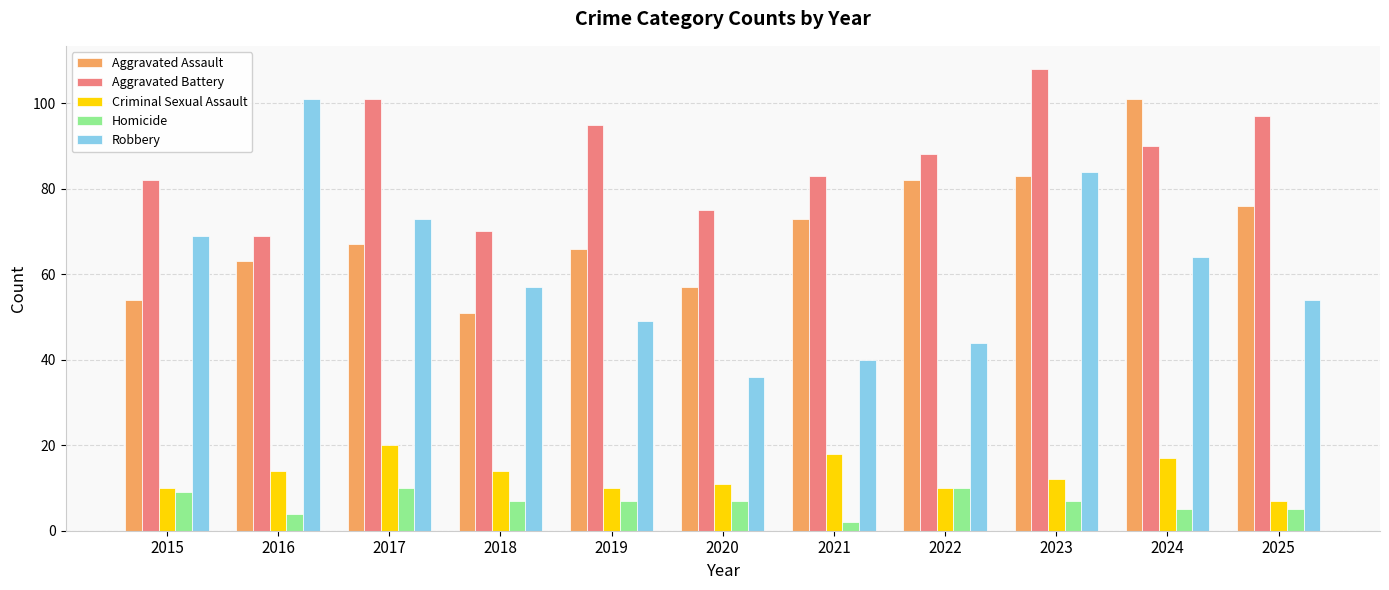

The Robbery series shows 73 at 2017. True or false?

True